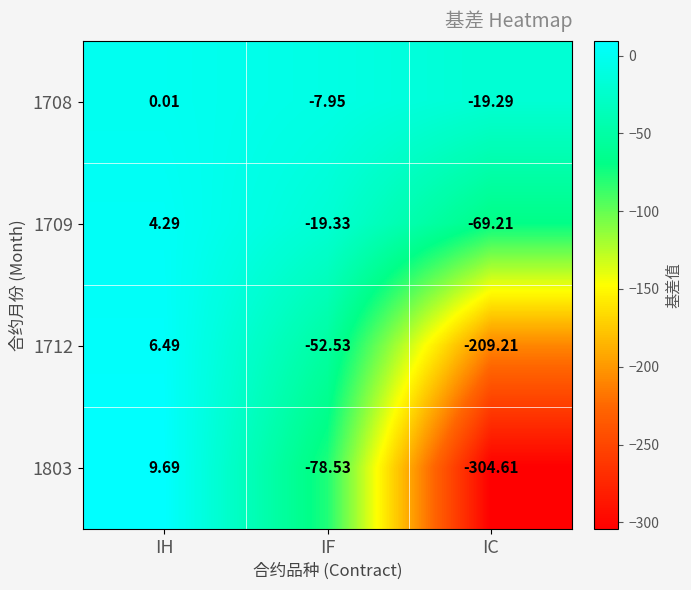

Rank the categories by 1709 value from highest to lowest.

IH, IF, IC